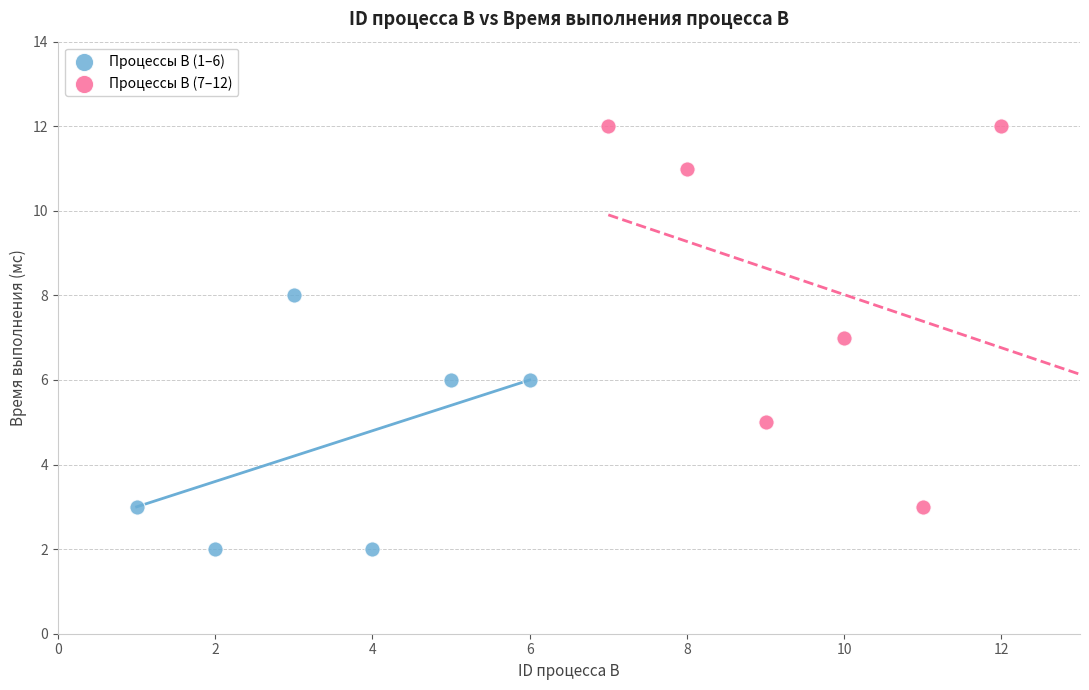

What are all the series names shown in the legend?

Процессы B (1–6), Процессы B (7–12)